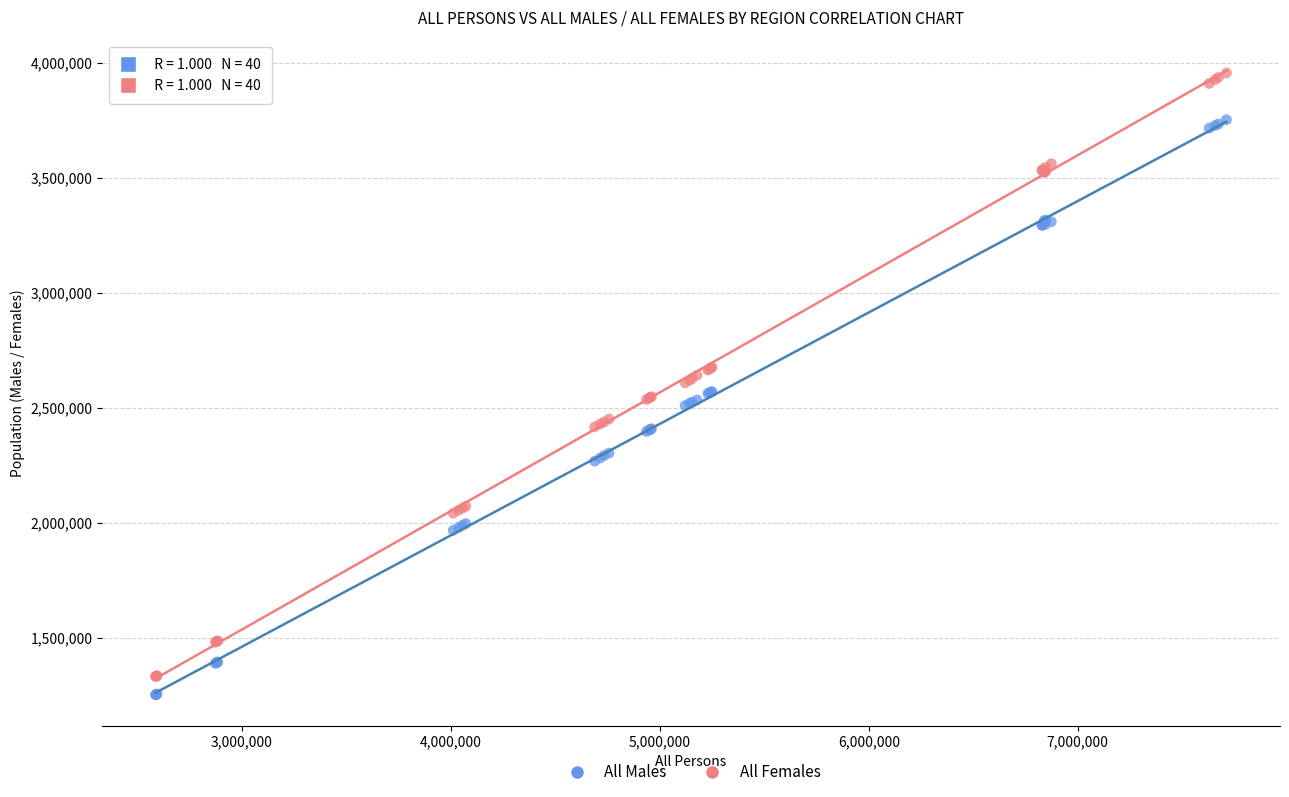

Which series has the widest spread of Y values?

All Females